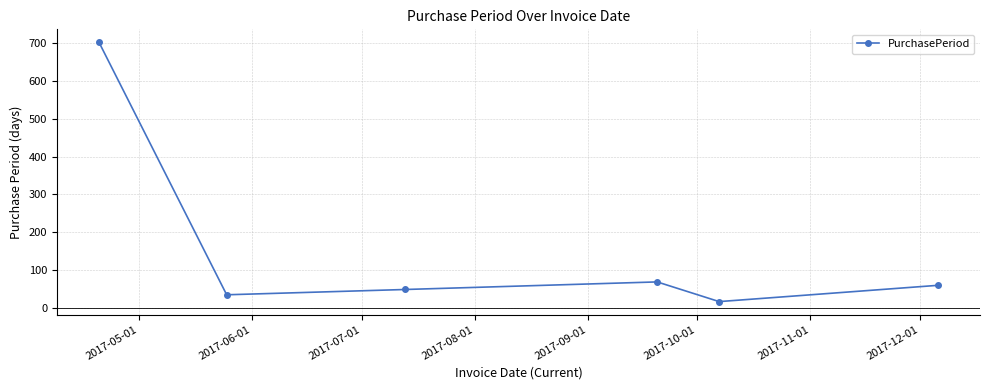

What is the minimum value shown in the chart?

17